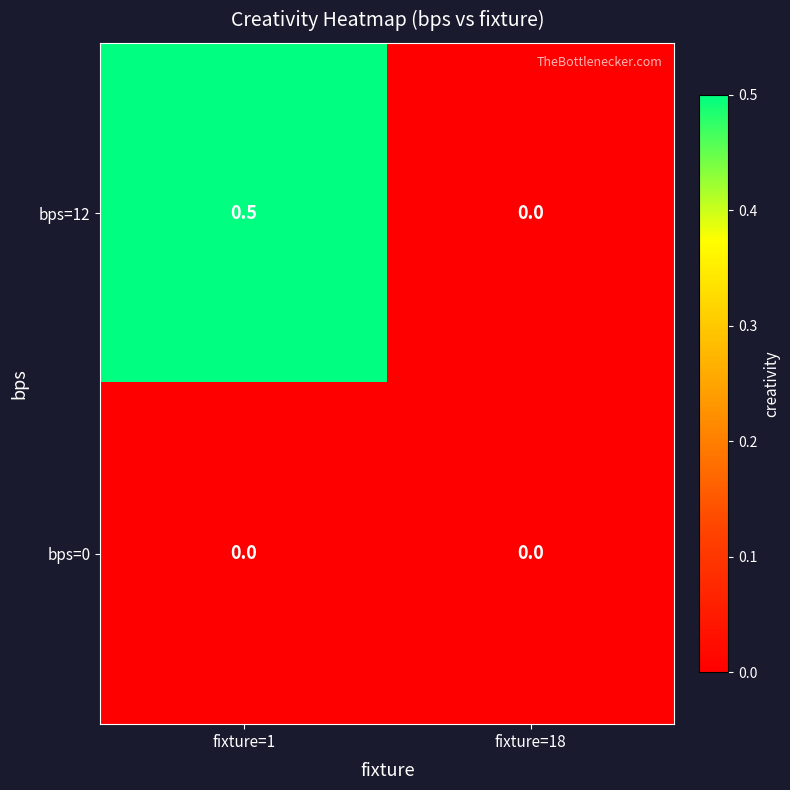

True or false: bps=0 has a value of 0.0 at fixture=1.

True